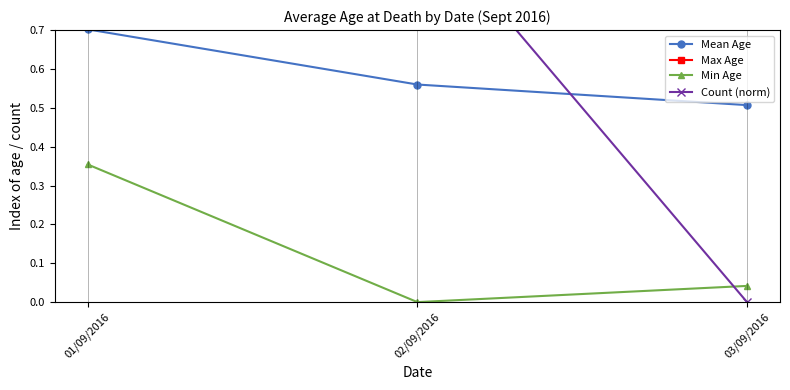

What are all the series names shown in the legend?

Mean Age, Max Age, Min Age, Count (norm)